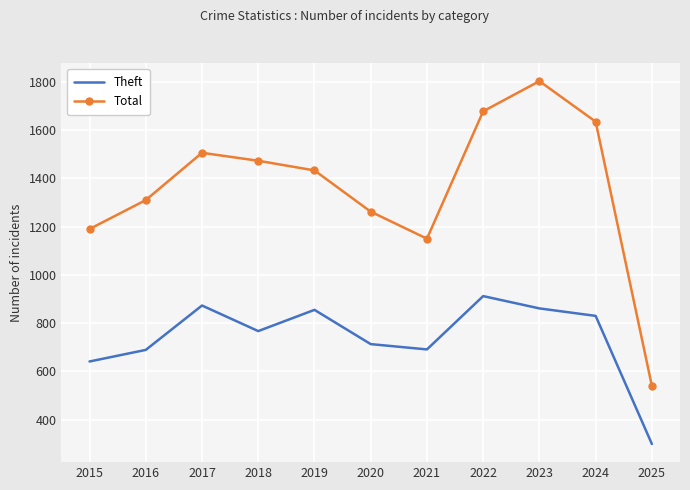

At 2023, list the series in order from smallest to largest.

Theft, Total